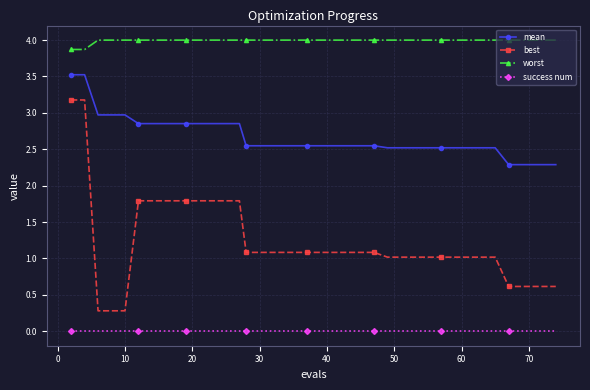

At how many categories does at least one series exceed 2?

40